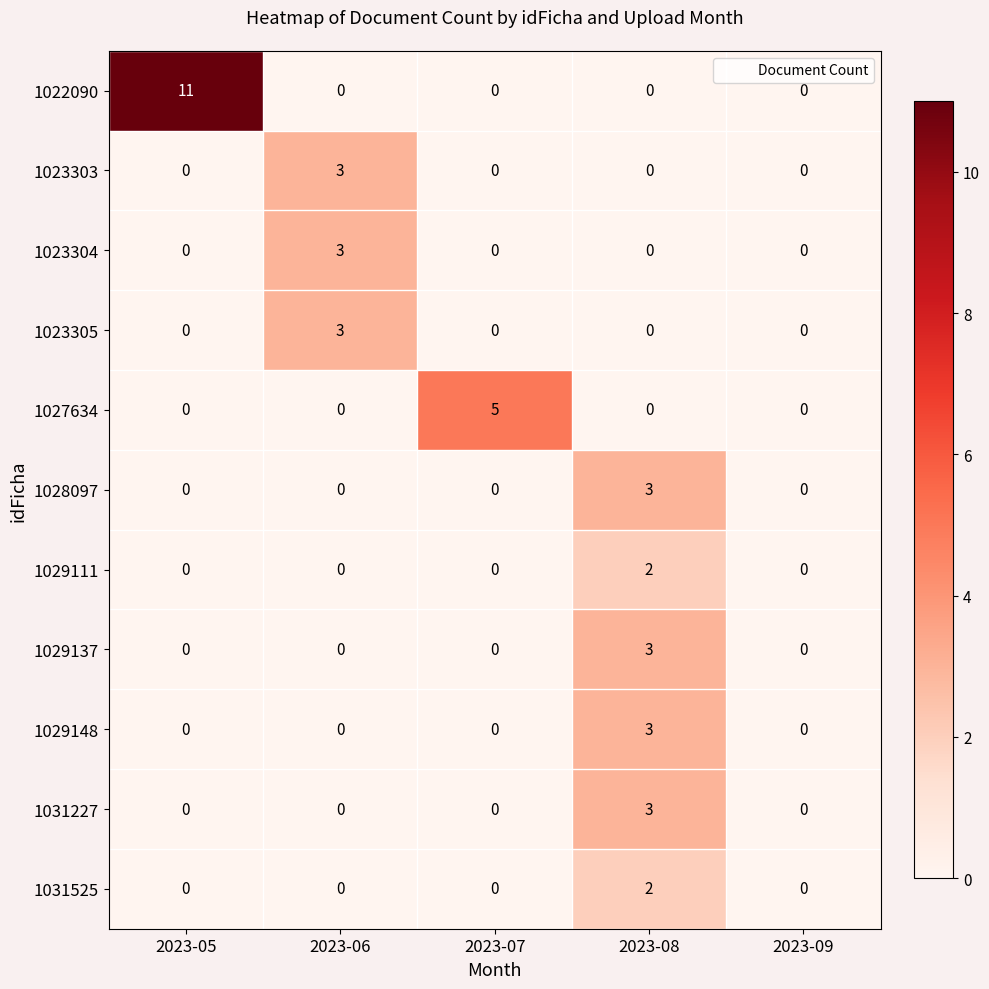

Which series changed the most between 2023-05 and 2023-07?

1022090